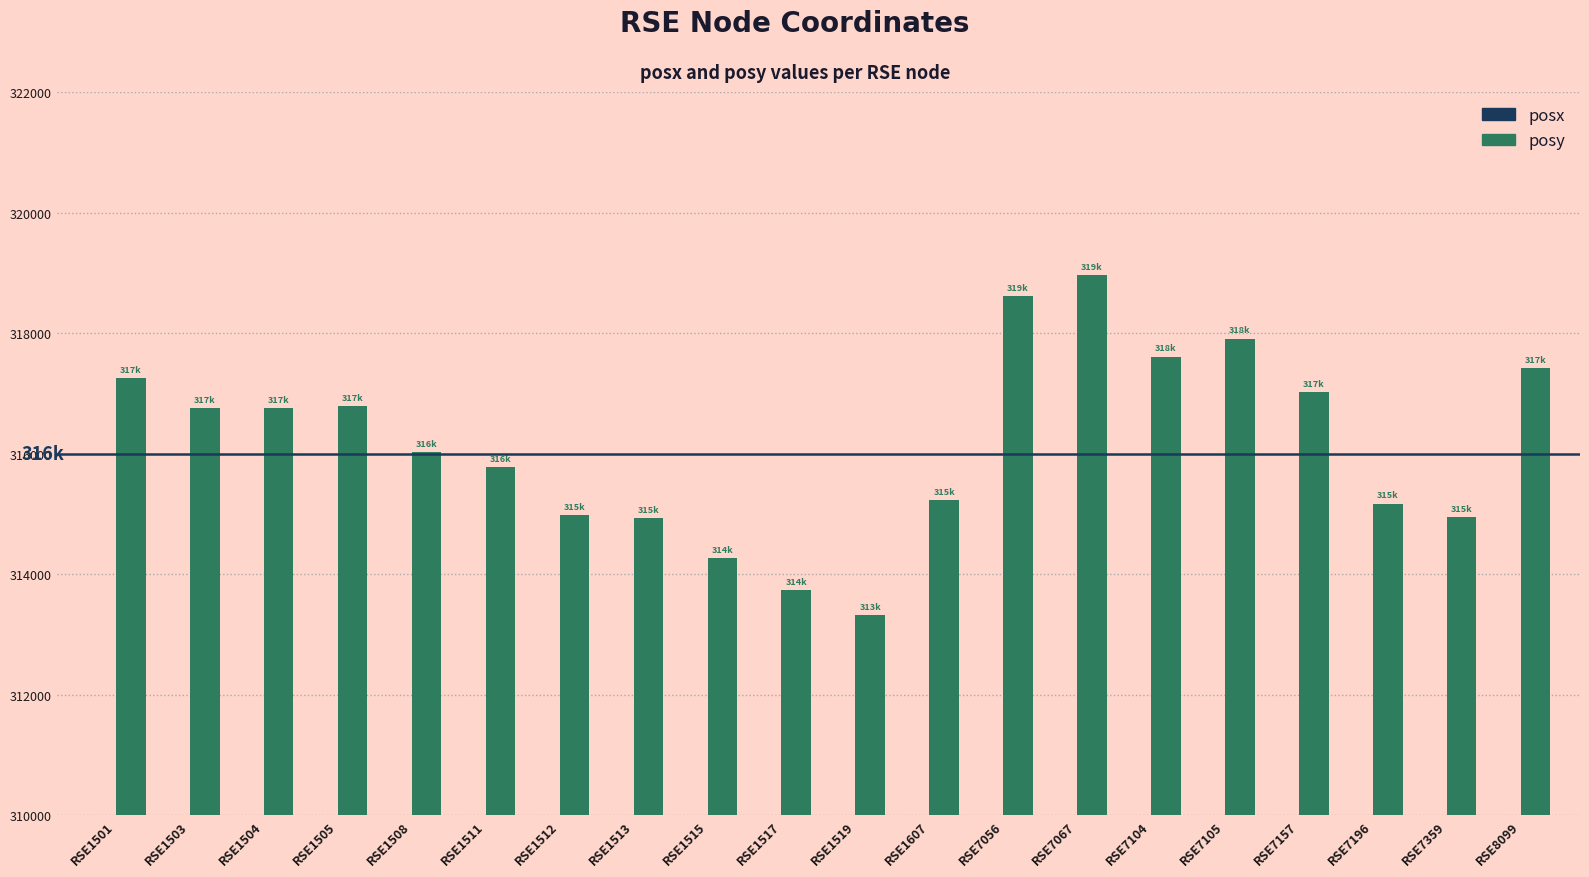

At how many categories does at least one series exceed 251466?

20